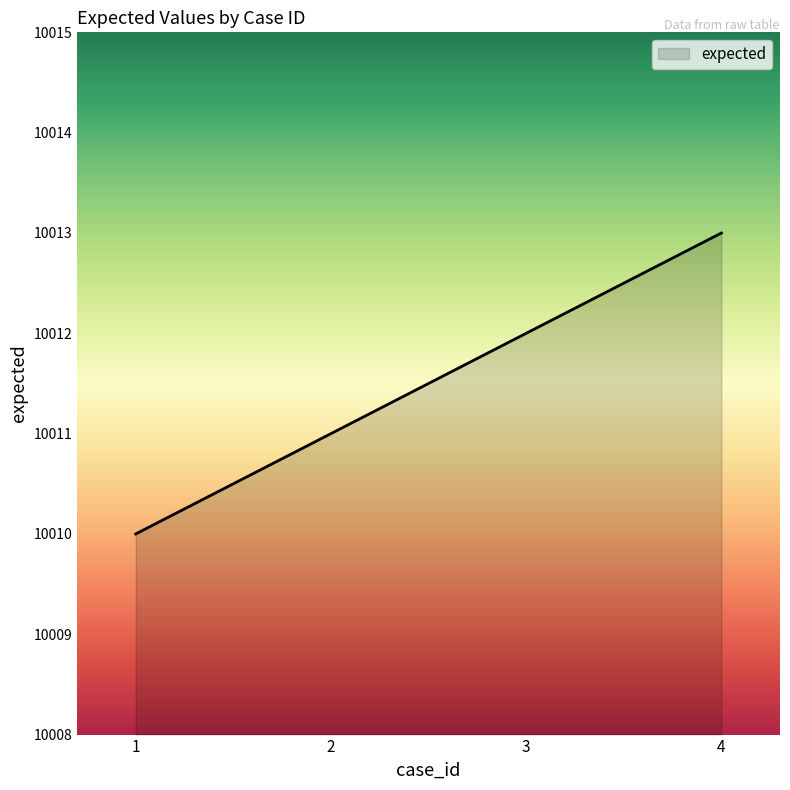

The chart shows a value of 13925 at 4. True or false?

False